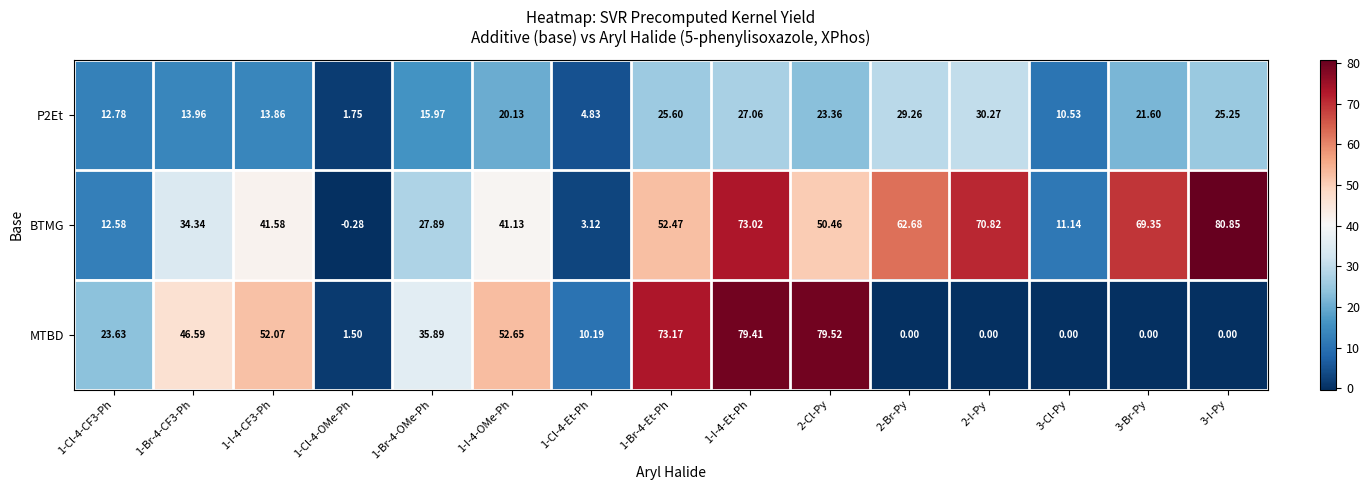

Which series has the largest total across all categories?

BTMG